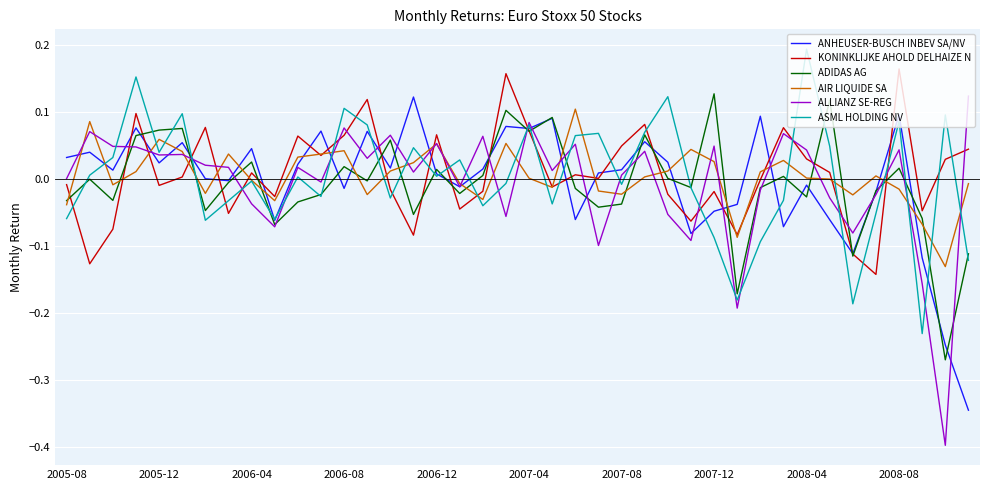

What is the difference between the second highest and minimum values in the ADIDAS AG series?

0.4